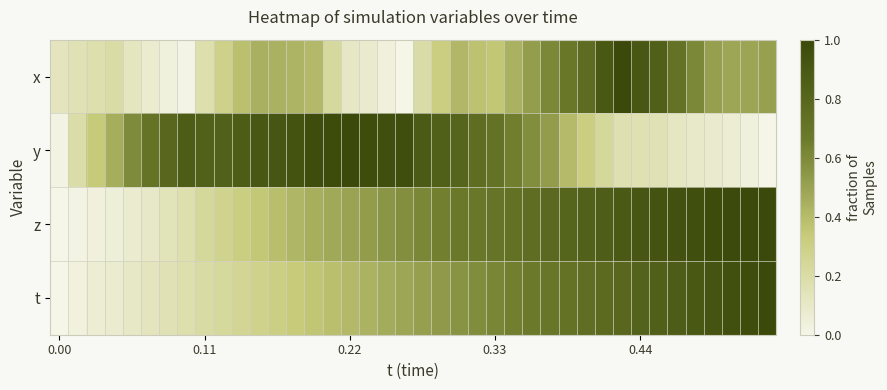

What is the maximum value shown in the chart?

1.0